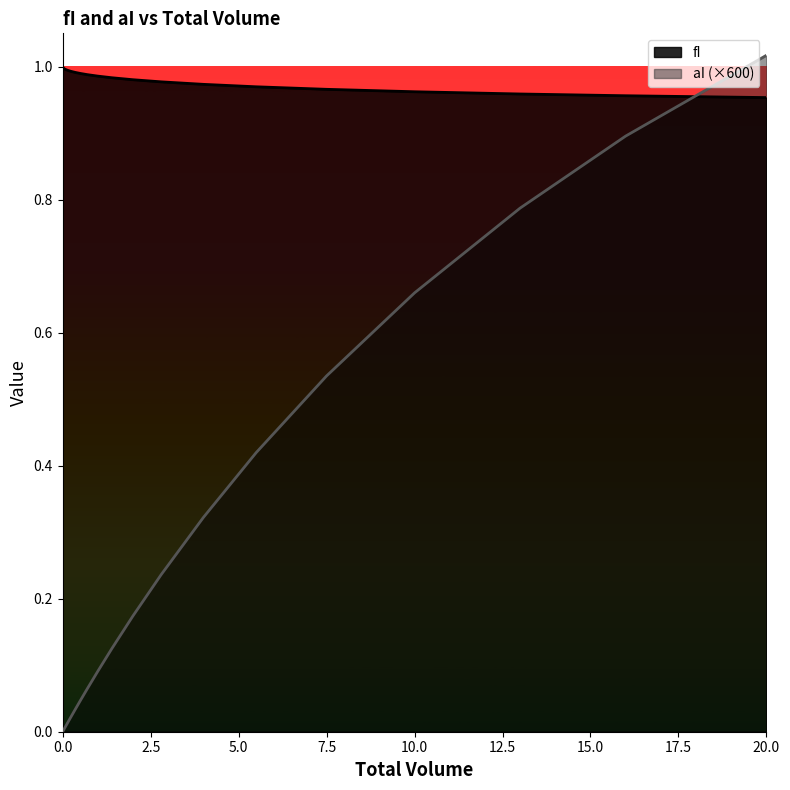

Is the value of aI at 2.8 greater than the value of fI at 0.5?

No